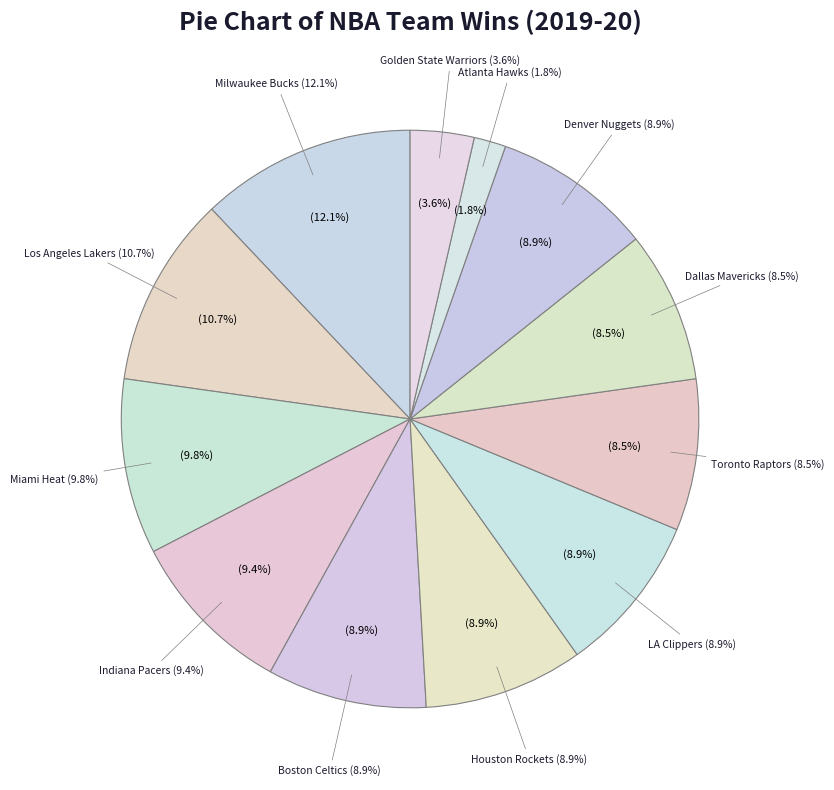

Is there a majority slice in this chart?

No